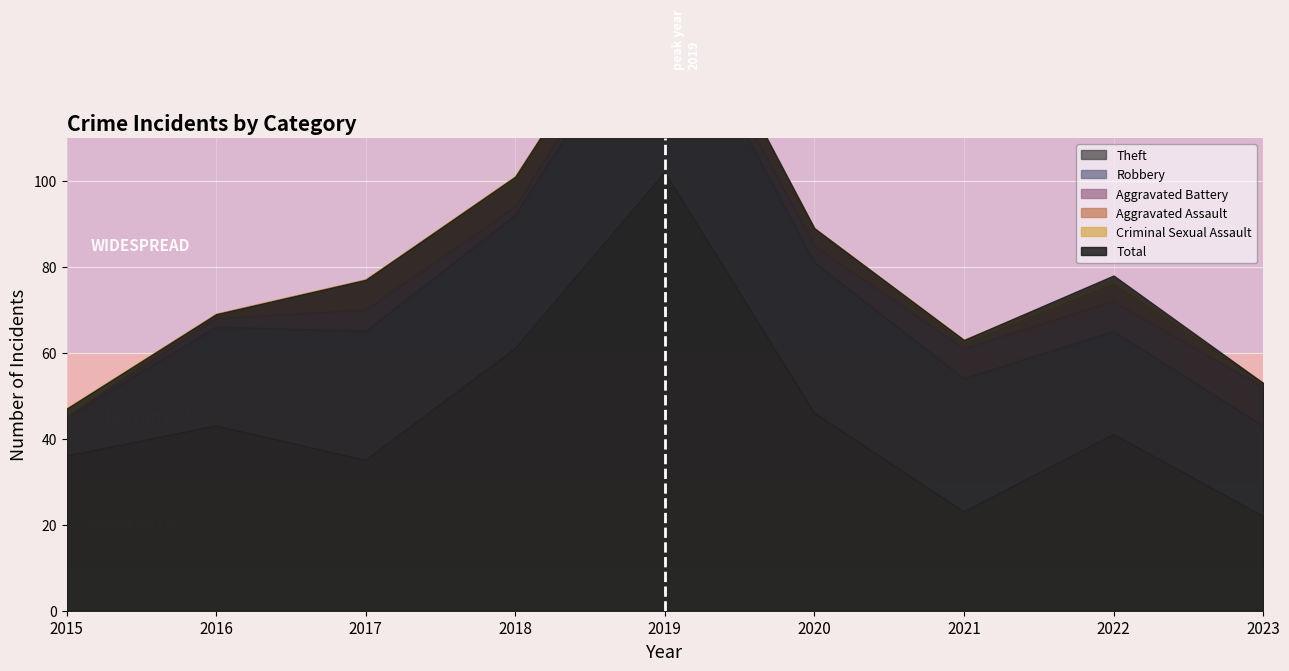

Which category has the lowest value across all series?

2015